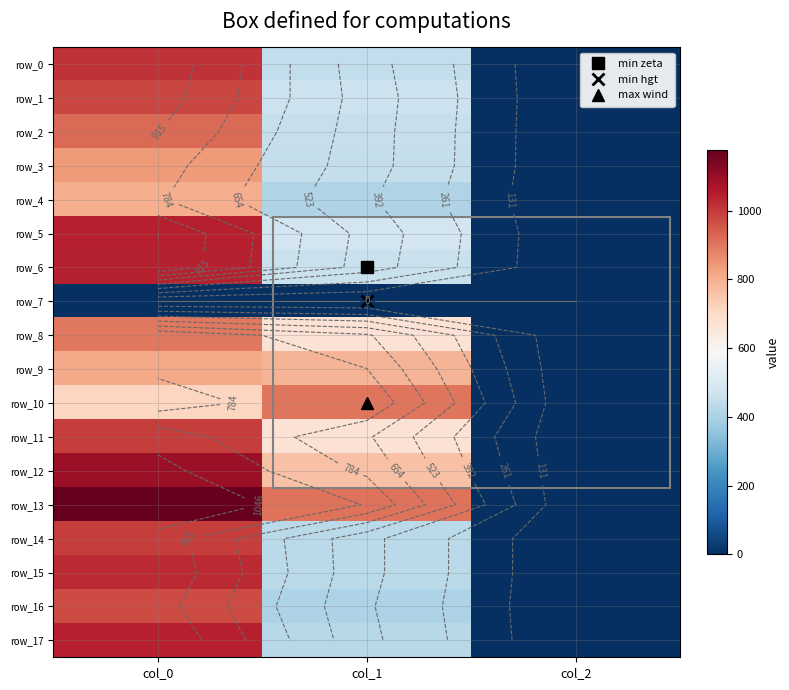

Reading left to right, transcribe all the data shown in this chart.

row_0: 1013.3	445.5	2.0
row_1: 983.3	462.4	2.0
row_2: 920.0	452.2	2.0
row_3: 840.0	448.9	2.0
row_4: 800.0	411.8	2.0
row_5: 1046.7	475.9	2.0
row_6: 1040.0	459.0	2.0
row_7: 0.0	0.0	0.0
row_8: 896.7	671.6	2.0
row_9: 810.0	786.4	2.0
row_10: 716.7	904.5	2.0
row_11: 996.7	671.6	2.0
row_12: 1090.0	759.4	2.0
row_13: 1176.7	907.9	2.0
row_14: 996.7	428.6	2.0
row_15: 1026.7	428.6	2.0
row_16: 973.3	408.4	2.0
row_17: 1046.7	425.2	2.0